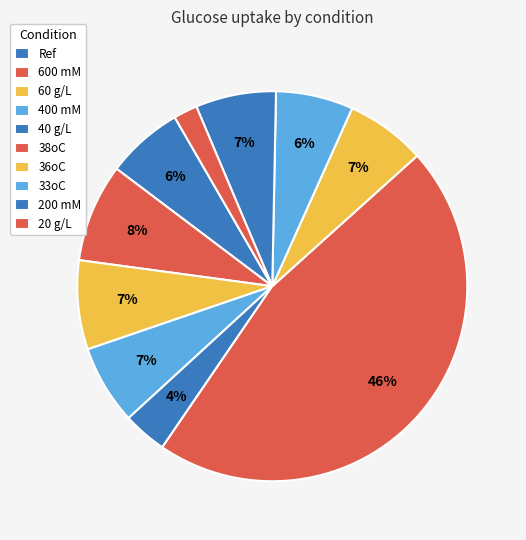

Is there a majority slice in this chart?

No